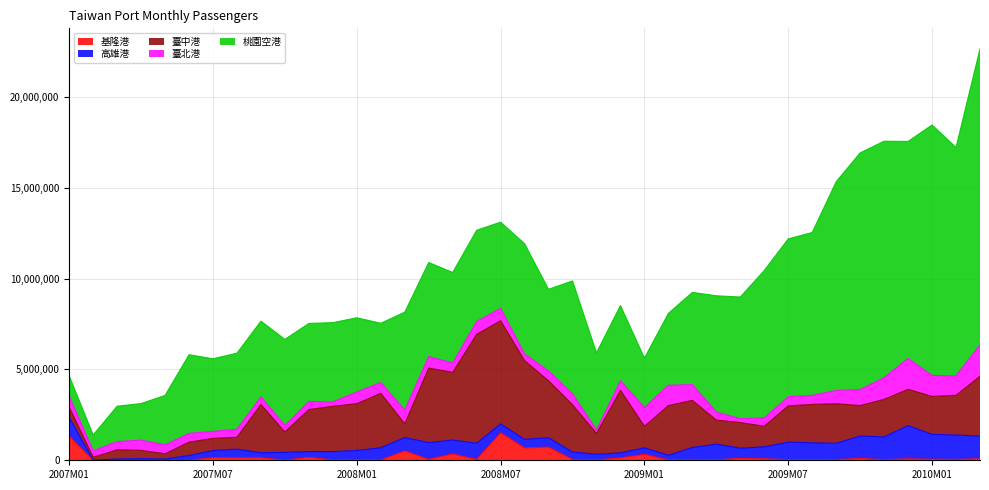

At 2010M01, list the series in order from largest to smallest.

桃園空港, 臺中港, 高雄港, 臺北港, 基隆港